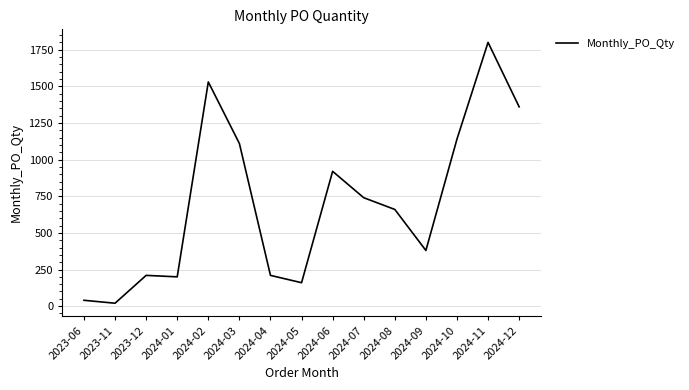

What is the approximate value at 2024-09?

380